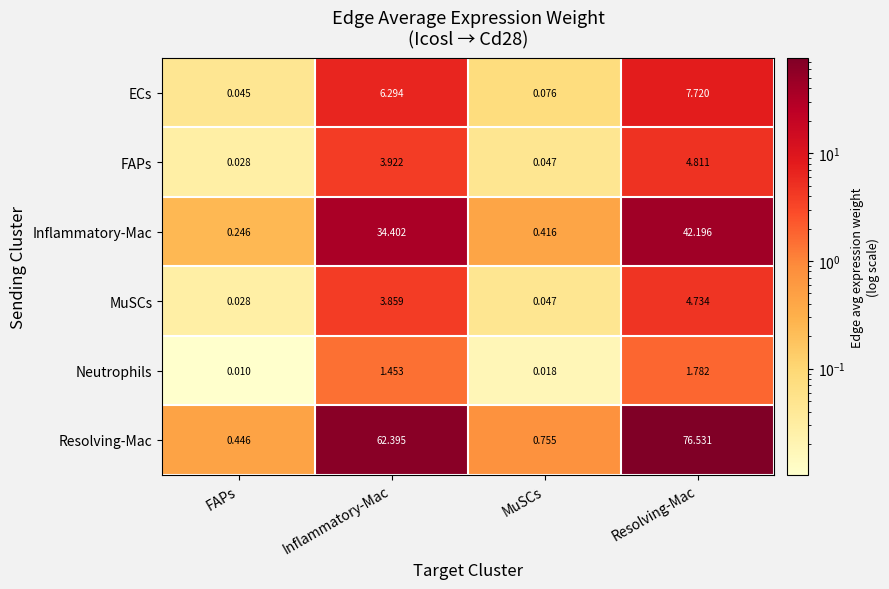

Count the number of categories in the chart.

4